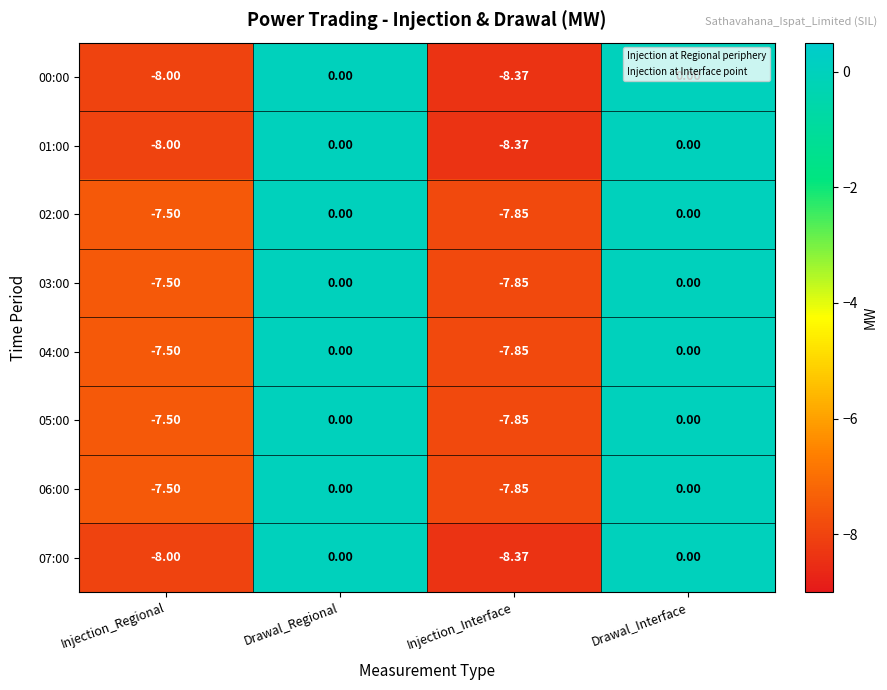

Which category has the lowest value in the 00:00 series?

Injection_Interface